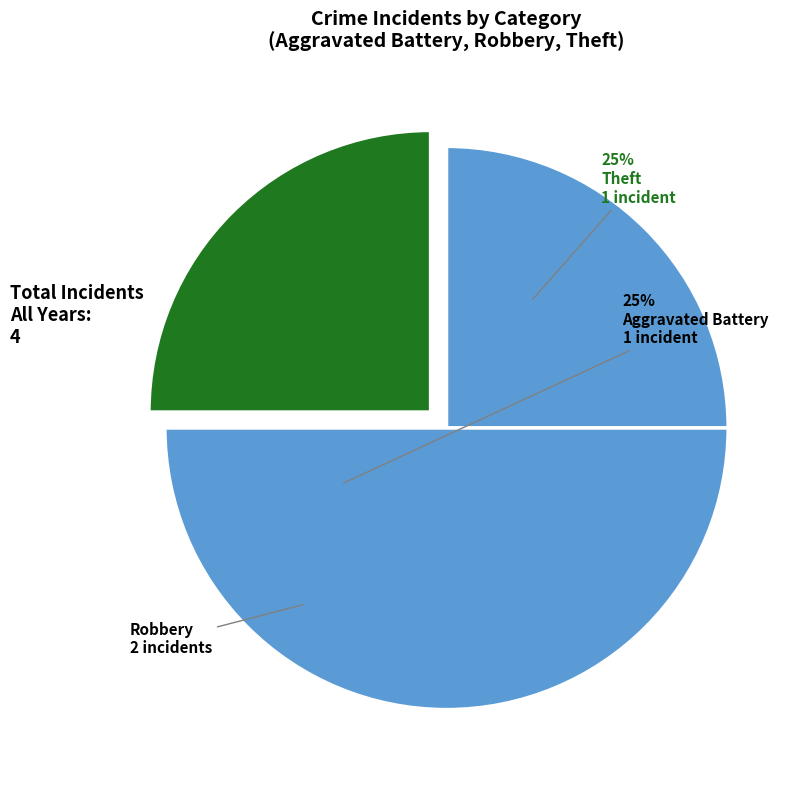

What is the ratio of the value at Robbery to the value at Aggravated Battery?

2.0